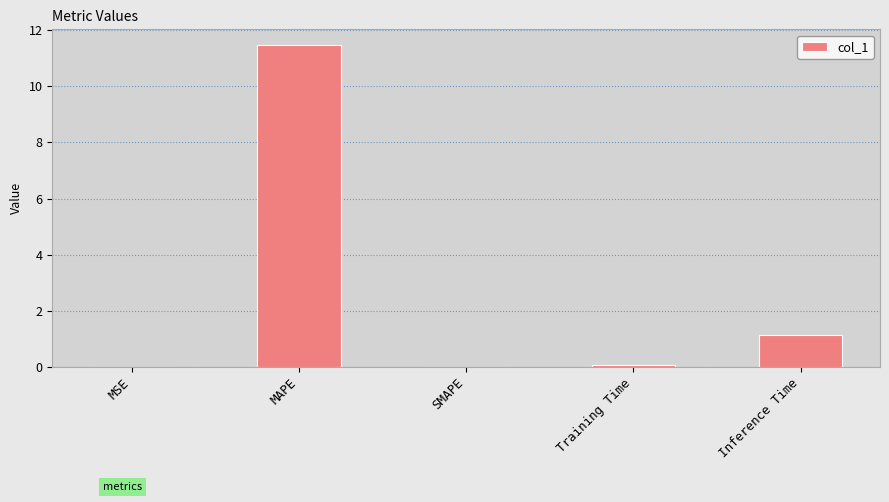

The chart shows a value of 11.5 at MAPE. True or false?

True